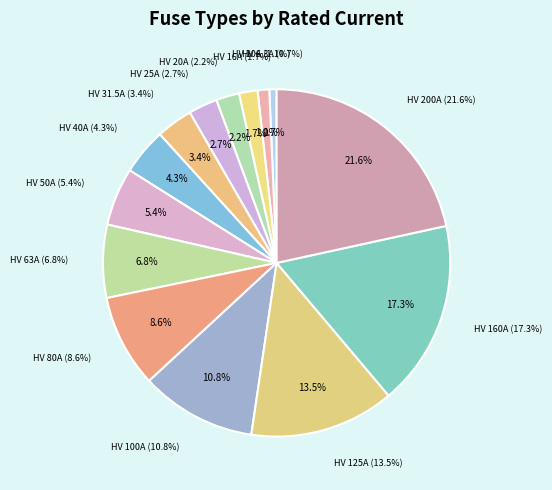

Rank the categories by value from highest to lowest.

HV 200A, HV 160A, HV 125A, HV 100A, HV 80A, HV 63A, HV 50A, HV 40A, HV 31.5A, HV 25A, HV 20A, HV 16A, HV 10A, HV 6.3A